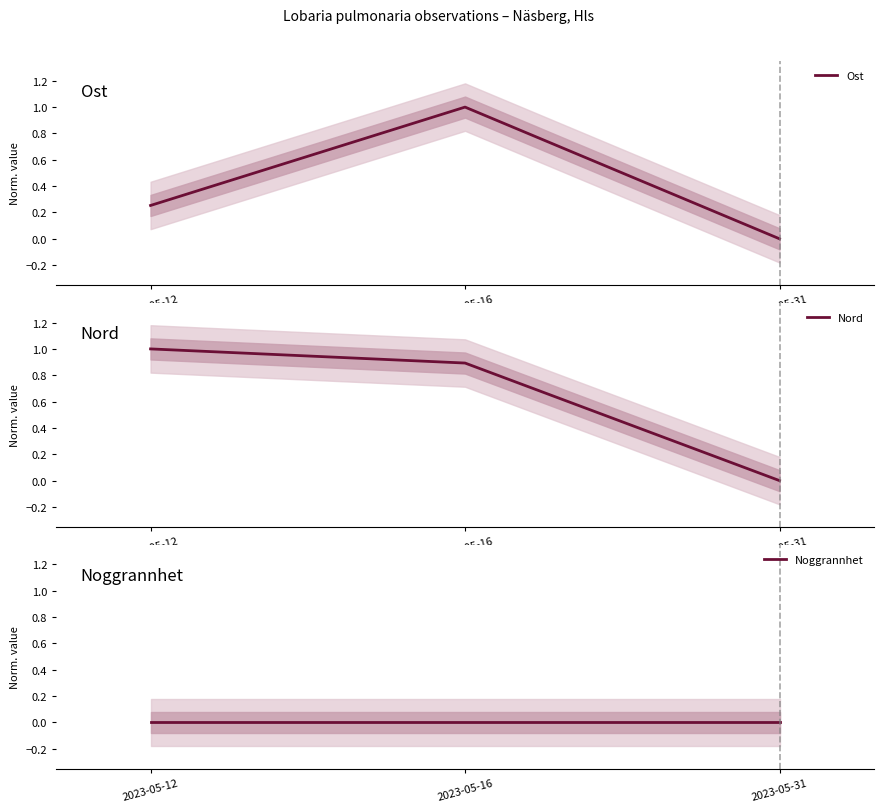

At how many categories does at least one series exceed 0?

2